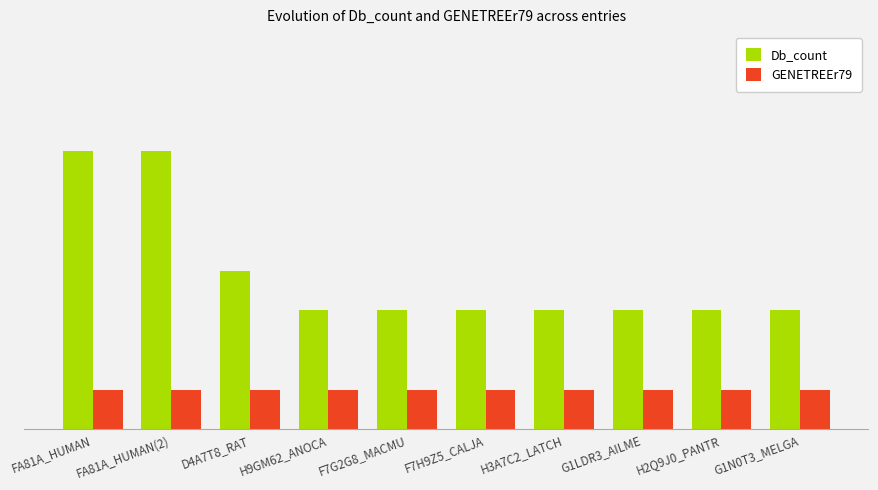

Is the value of Db_count at FA81A_HUMAN(2) greater than the value of GENETREEr79 at H2Q9J0_PANTR?

Yes